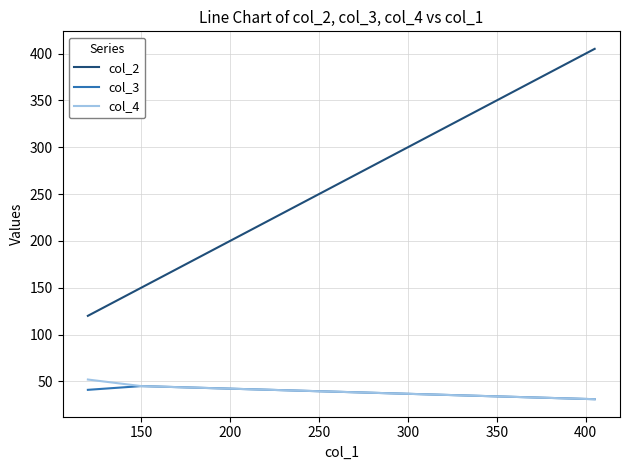

Which series has the largest range (max minus min)?

col_2